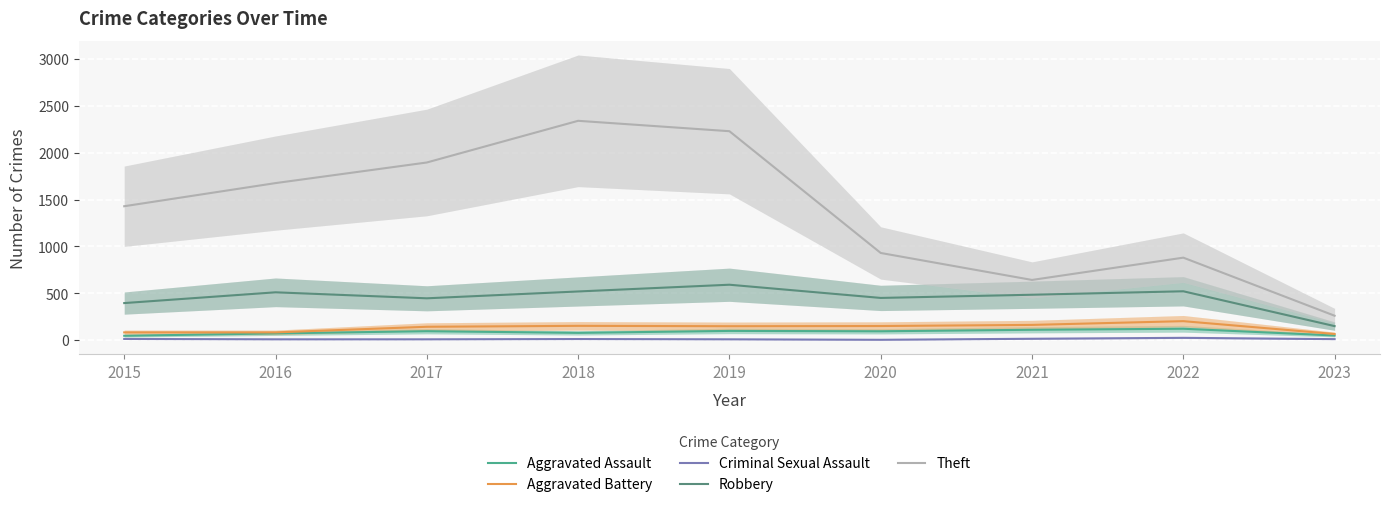

At 2022, list the series in order from largest to smallest.

Theft, Robbery, Aggravated Battery, Aggravated Assault, Criminal Sexual Assault